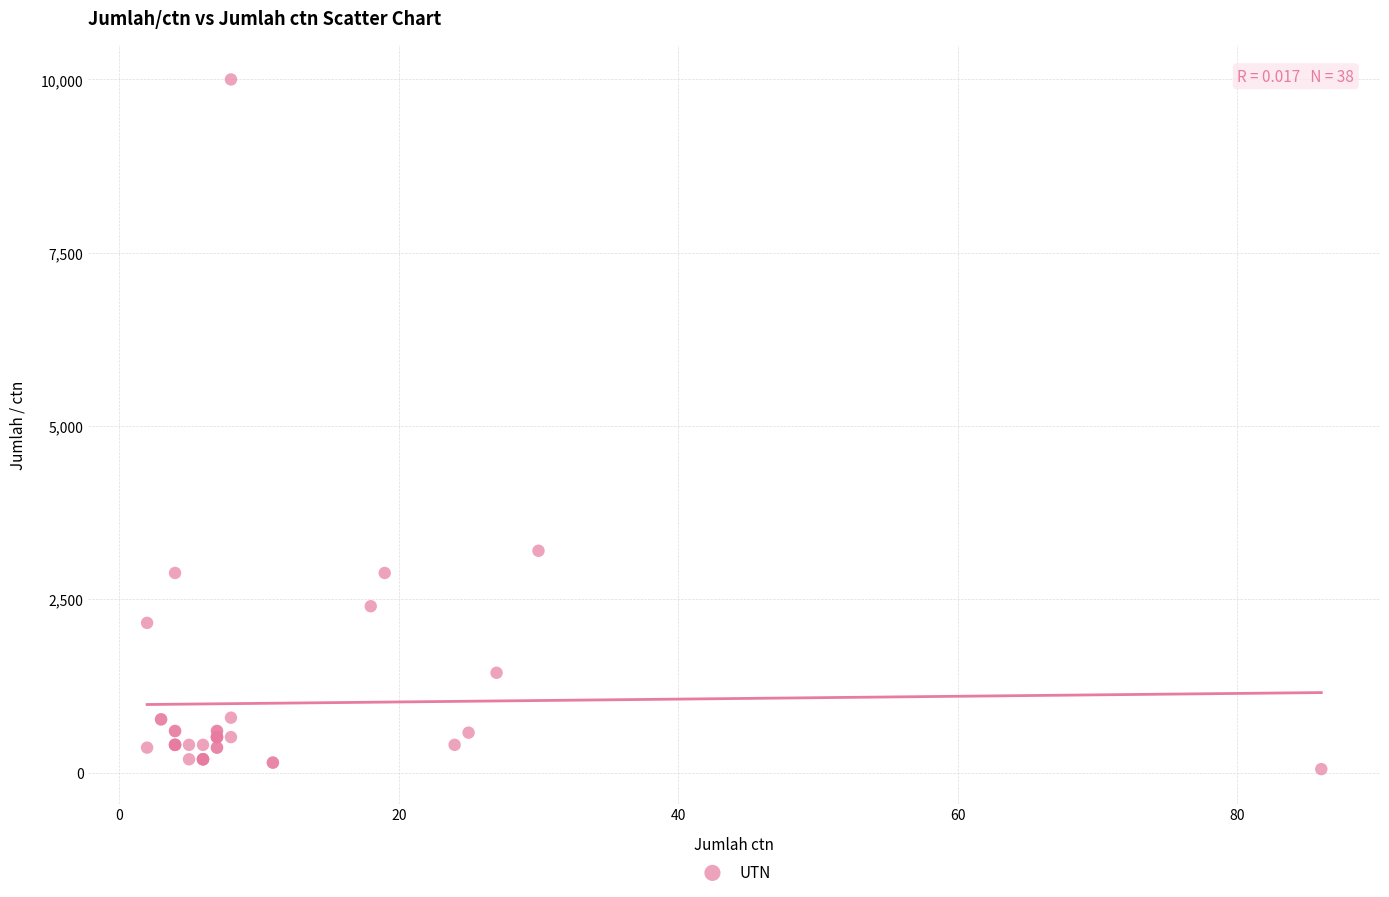

What Y value in the scatter plot is closest to 5025?

3200